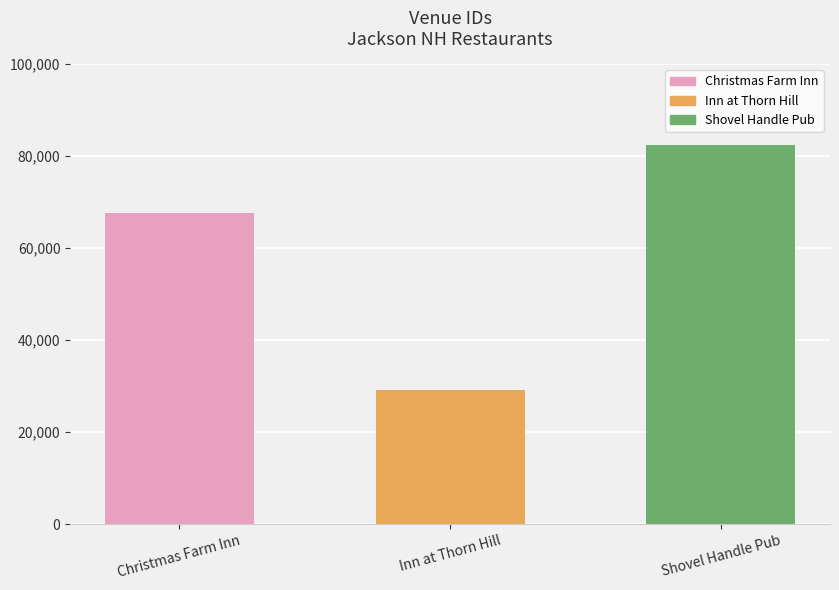

What is the minimum value shown in the chart?

29069